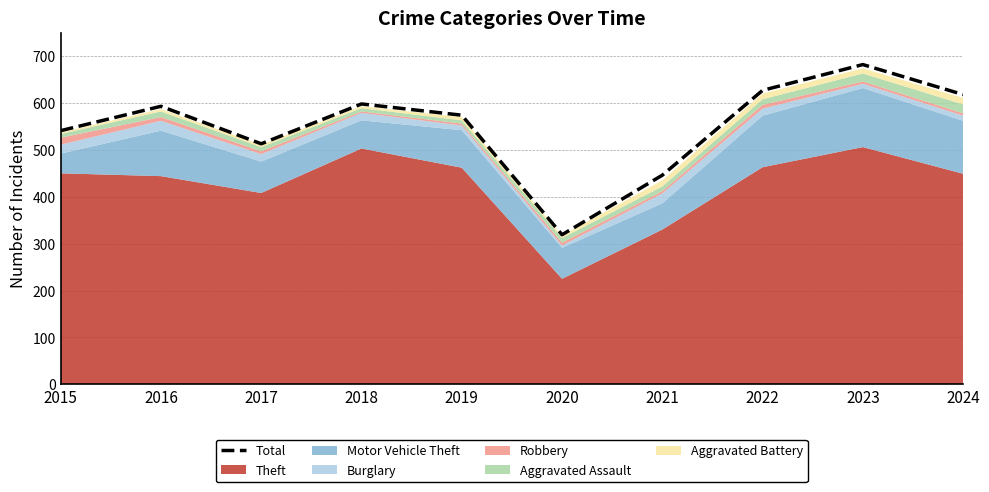

What is the difference between the maximum and minimum values?

363